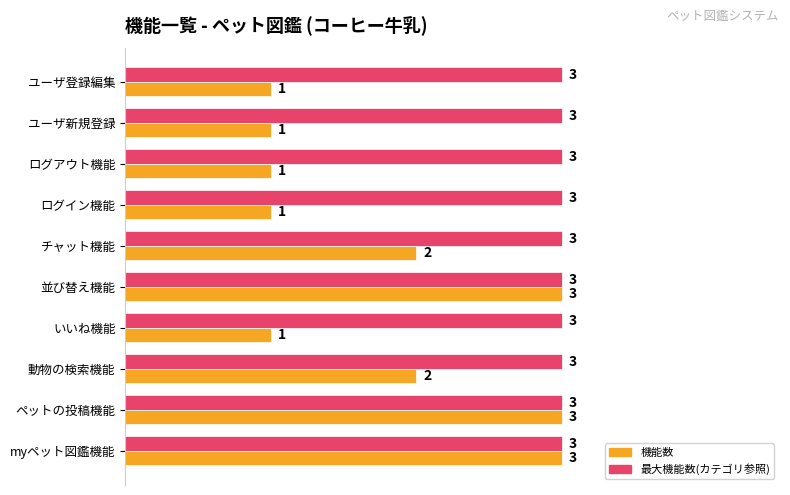

What is the total value across all series at myペット図鑑機能?

6